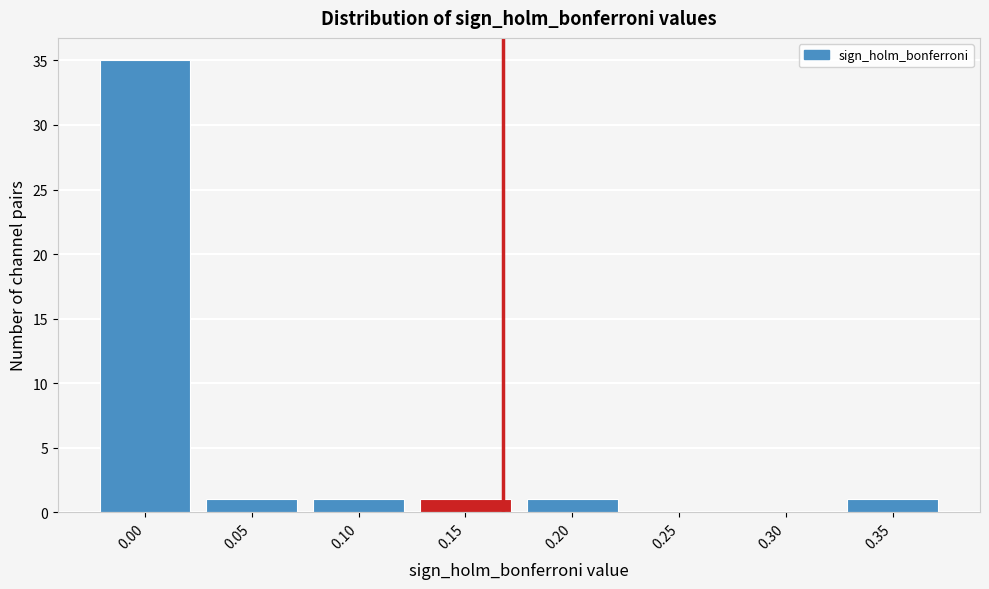

Reading left to right, list all the values displayed in this chart.

0.00=35	0.05=1	0.10=1	0.15=1	0.20=1	0.25=0	0.30=0	0.35=1